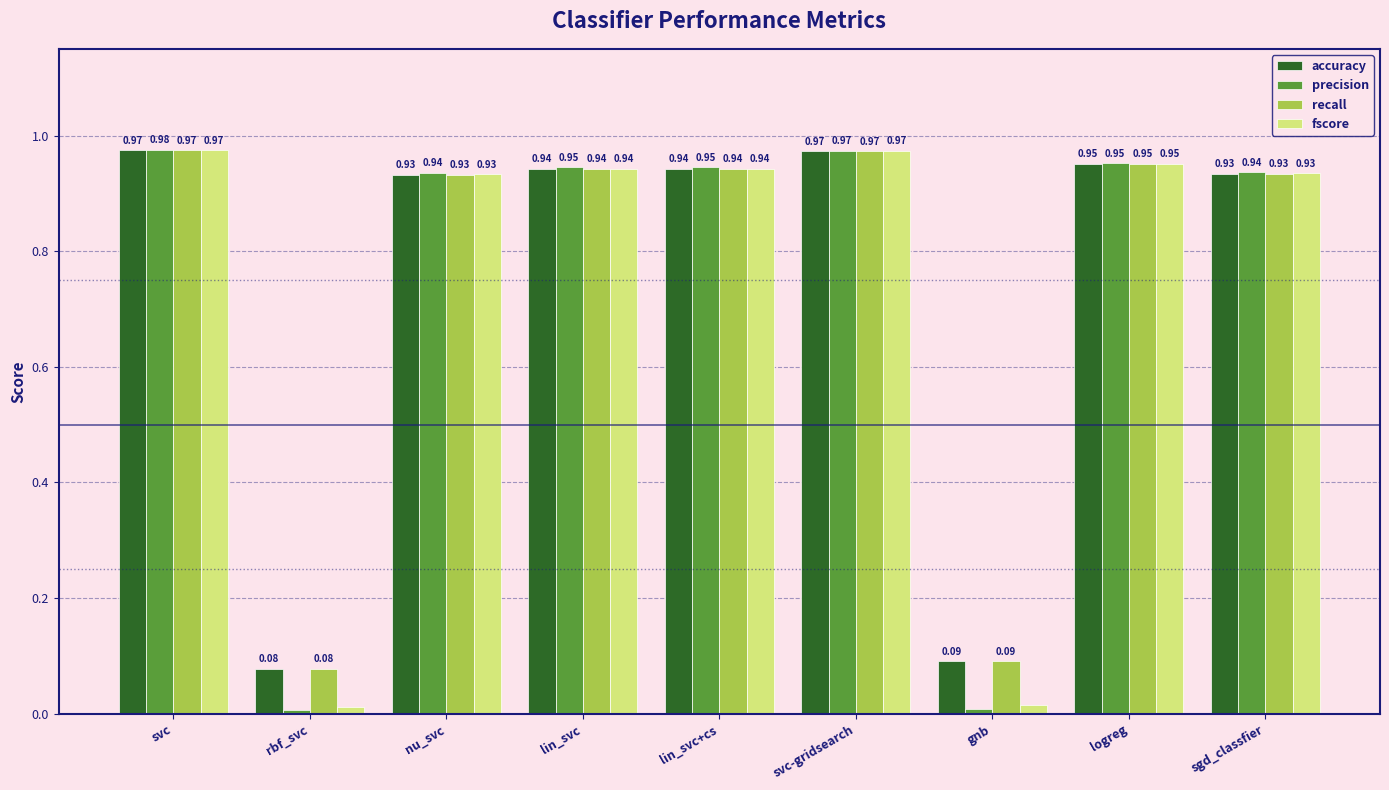

Count the number of data series in this chart.

4